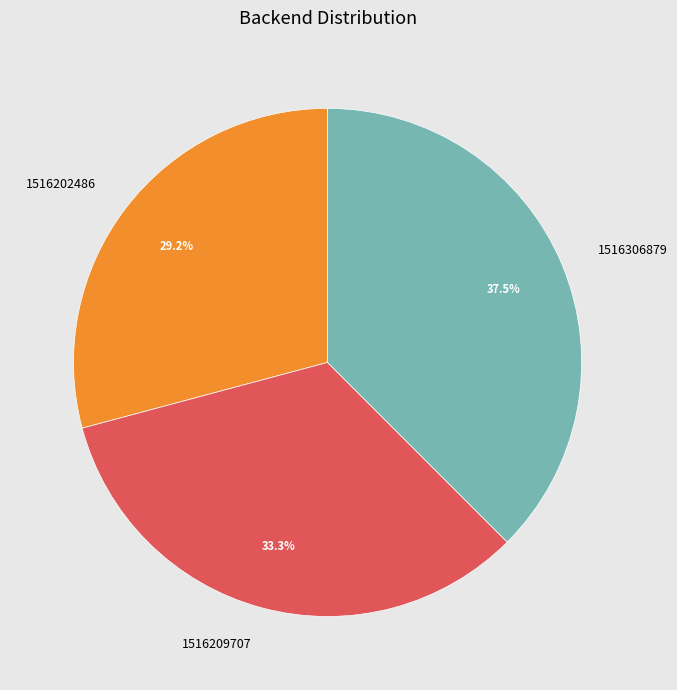

Is there any slice that represents more than half of the pie?

No